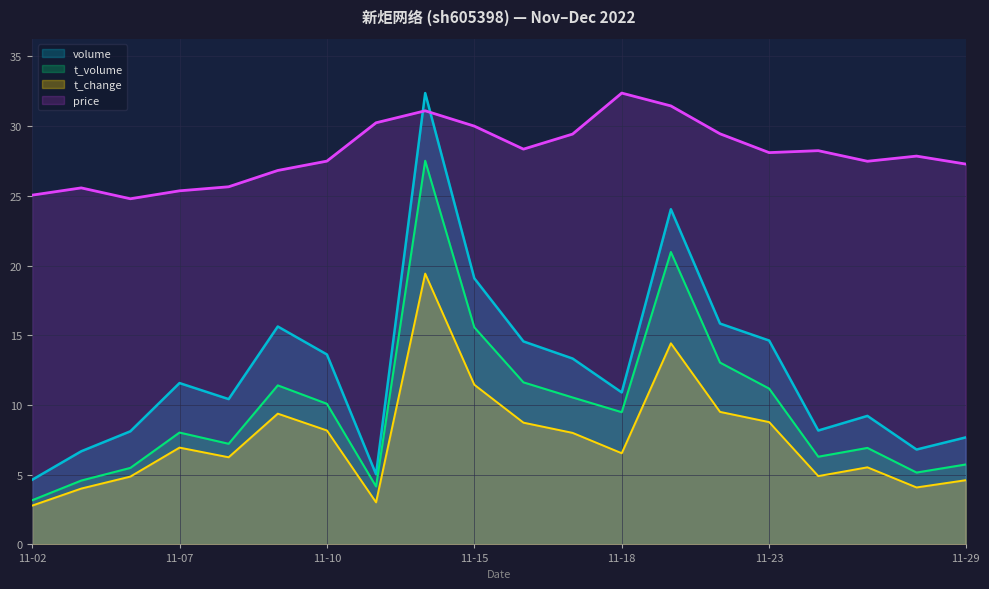

True or false: t_volume has a value of 7.9 at 2022-11-09.

False